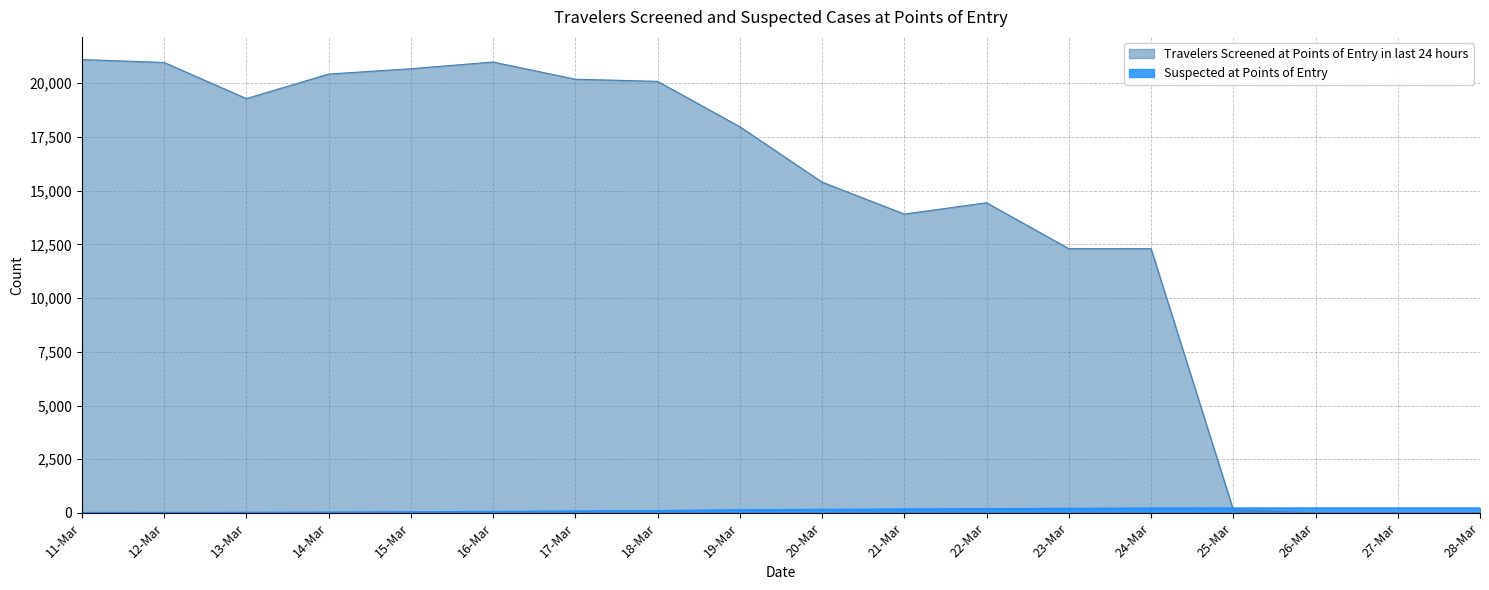

True or false: Travelers Screened at Points of Entry in last 24 hours has more than 2 points higher than both neighbors.

False